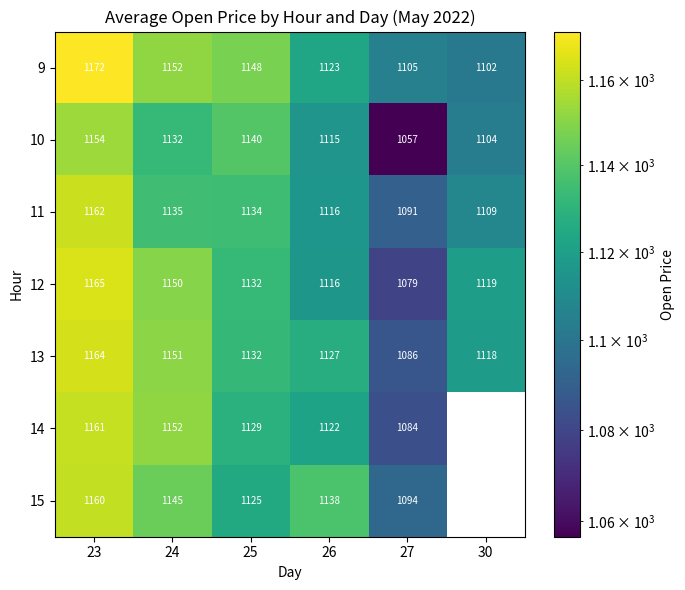

What is the sum of all 11 values?

6746.3